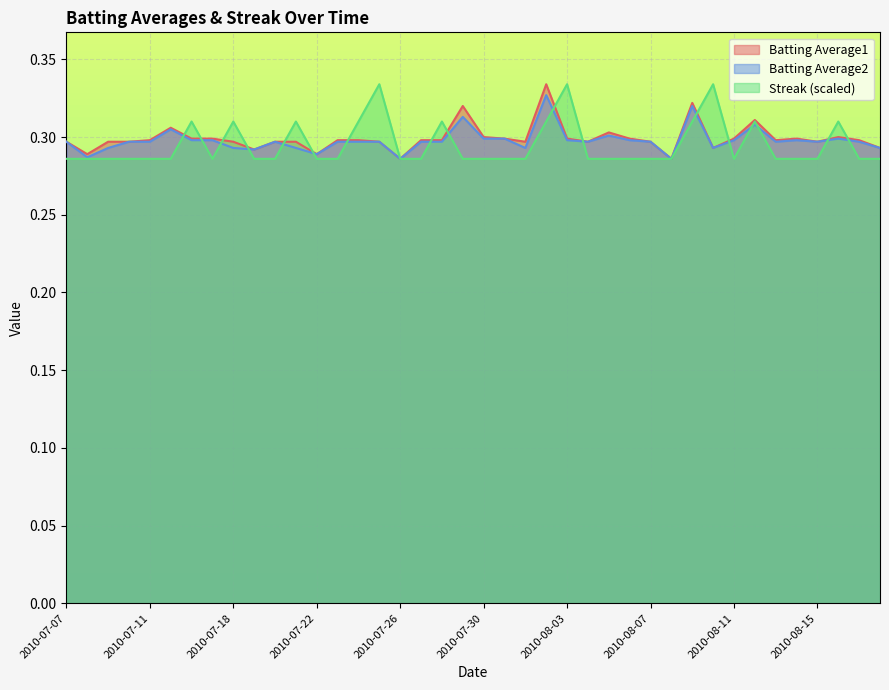

At which category is the sum across all series the highest?

2010-08-02